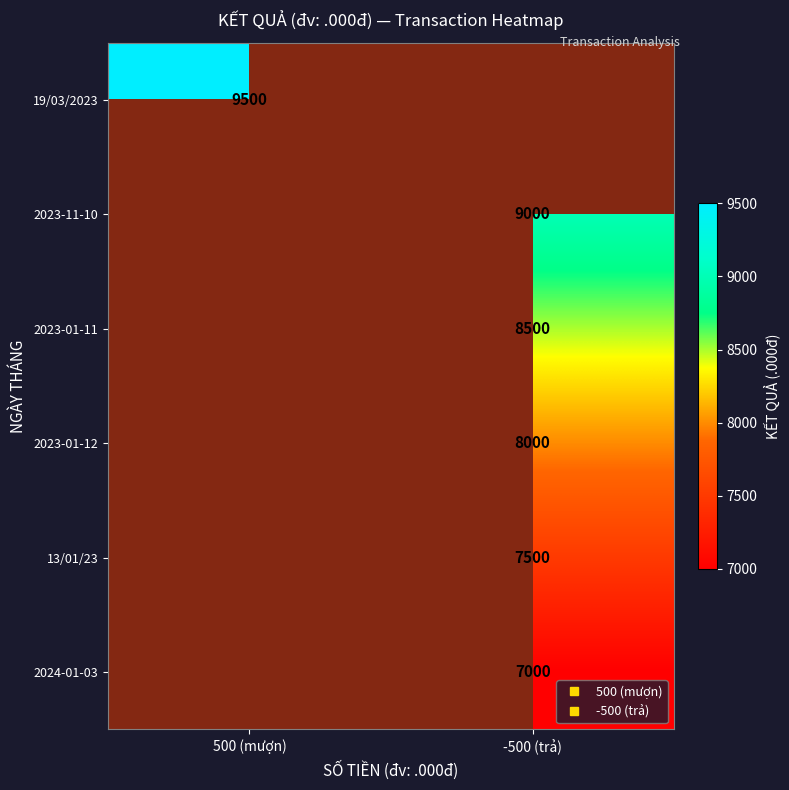

Which label corresponds to the smallest value in the chart?

-500 (trả)